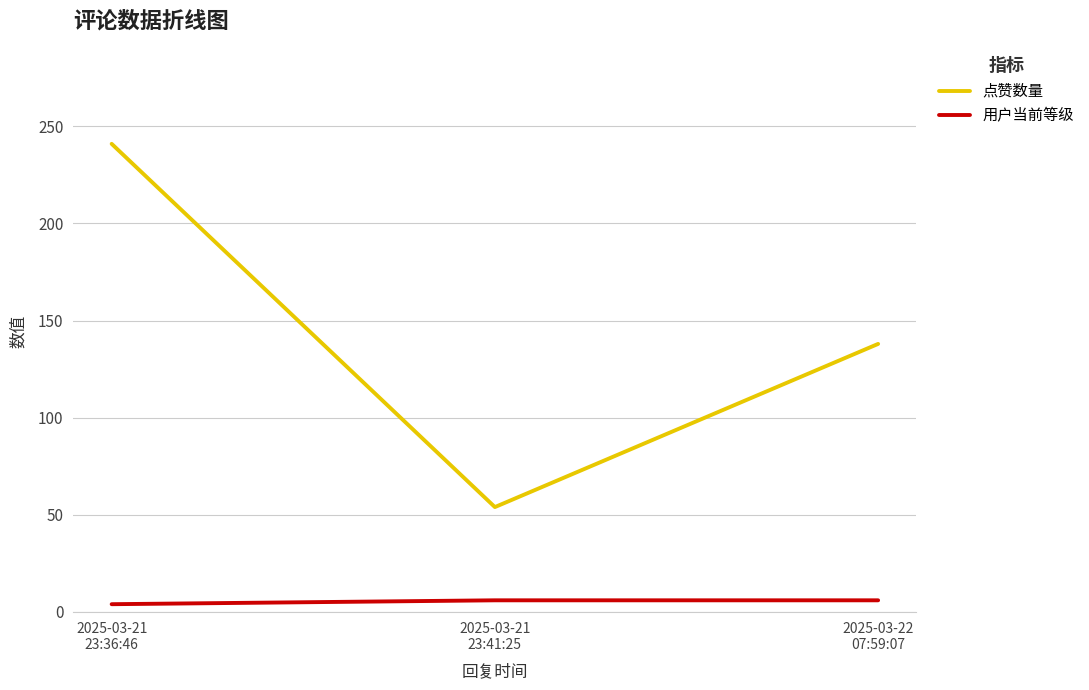

How many distinct data groups are displayed?

2